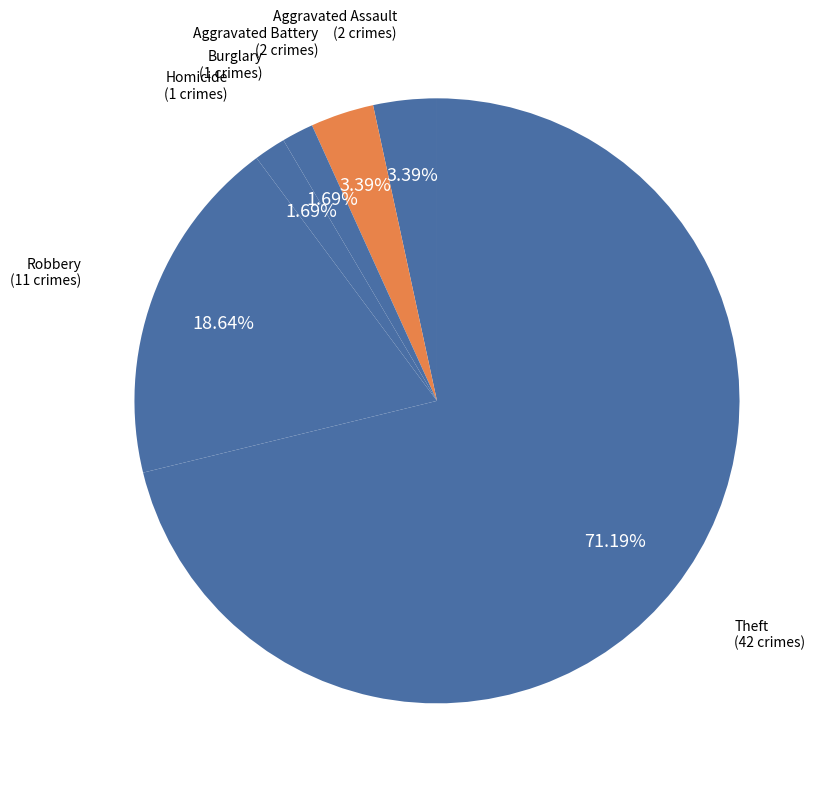

Do Burglary and Aggravated Assault together represent more than half of the pie?

No